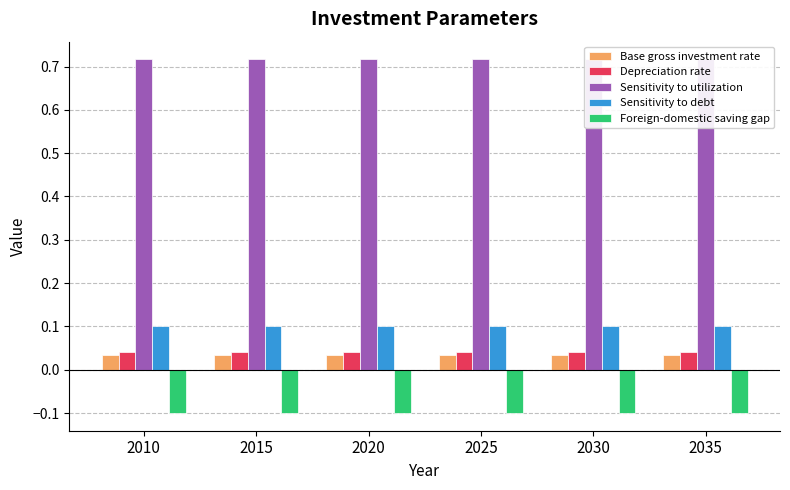

Reading right to left, extract all data points from this chart.

Base gross investment rate: 2035=0.0	2030=0.0	2025=0.0	2020=0.0	2015=0.0	2010=0.0
Depreciation rate: 2035=0.0	2030=0.0	2025=0.0	2020=0.0	2015=0.0	2010=0.0
Sensitivity to utilization: 2035=0.7	2030=0.7	2025=0.7	2020=0.7	2015=0.7	2010=0.7
Sensitivity to debt: 2035=0.1	2030=0.1	2025=0.1	2020=0.1	2015=0.1	2010=0.1
Foreign-domestic saving gap: 2035=-0.1	2030=-0.1	2025=-0.1	2020=-0.1	2015=-0.1	2010=-0.1